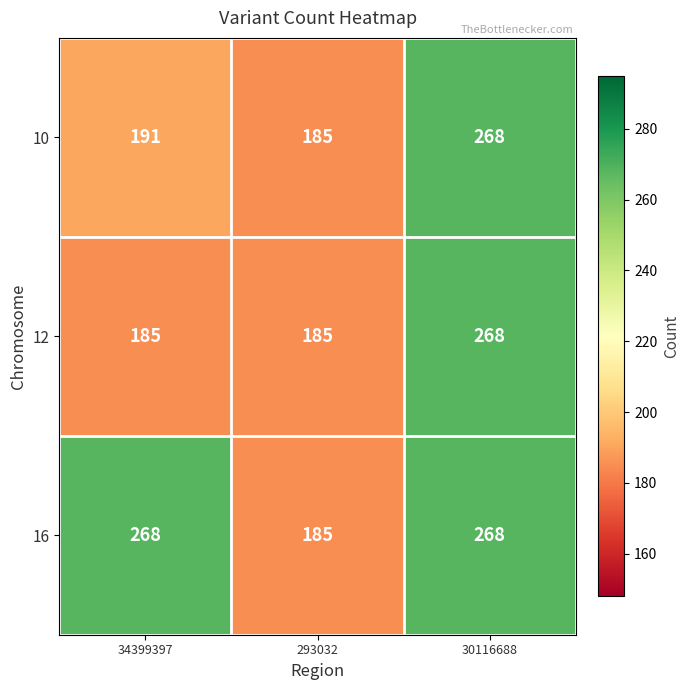

What is the difference between the second highest and minimum values in the 16 series?

83